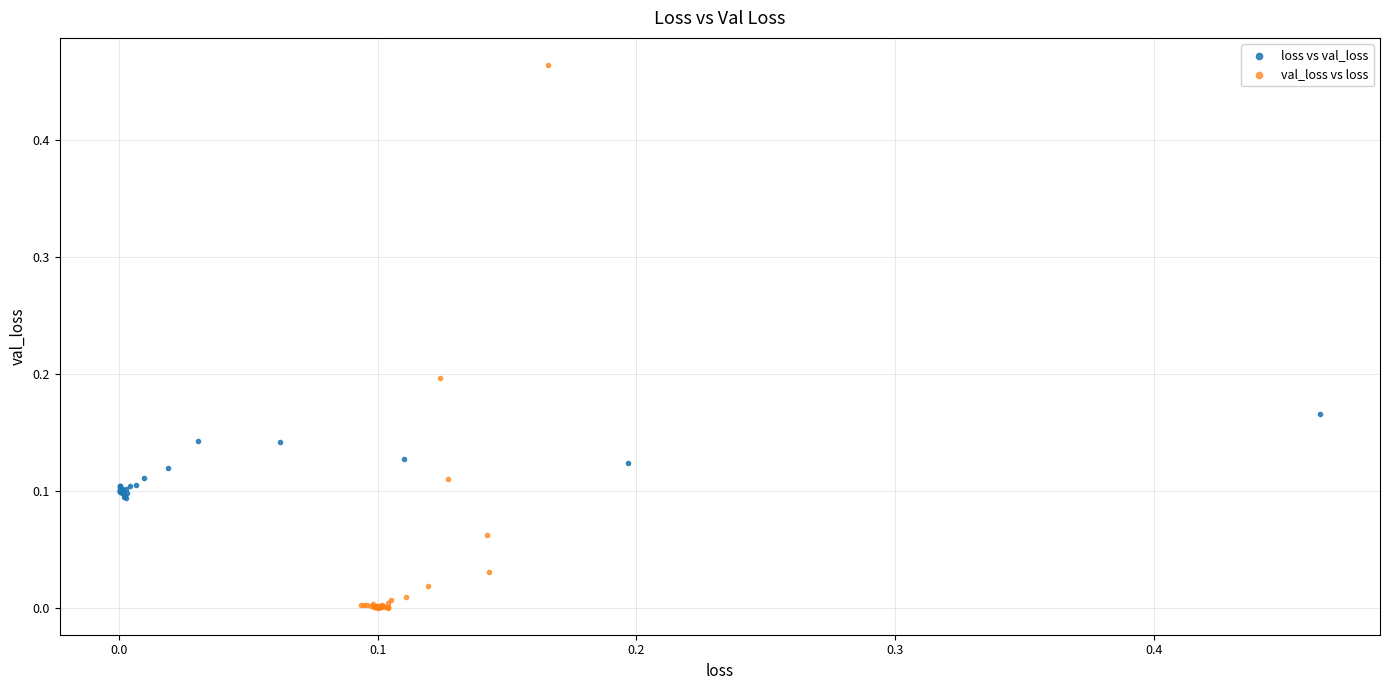

Which series reaches the minimum Y coordinate?

val_loss vs loss